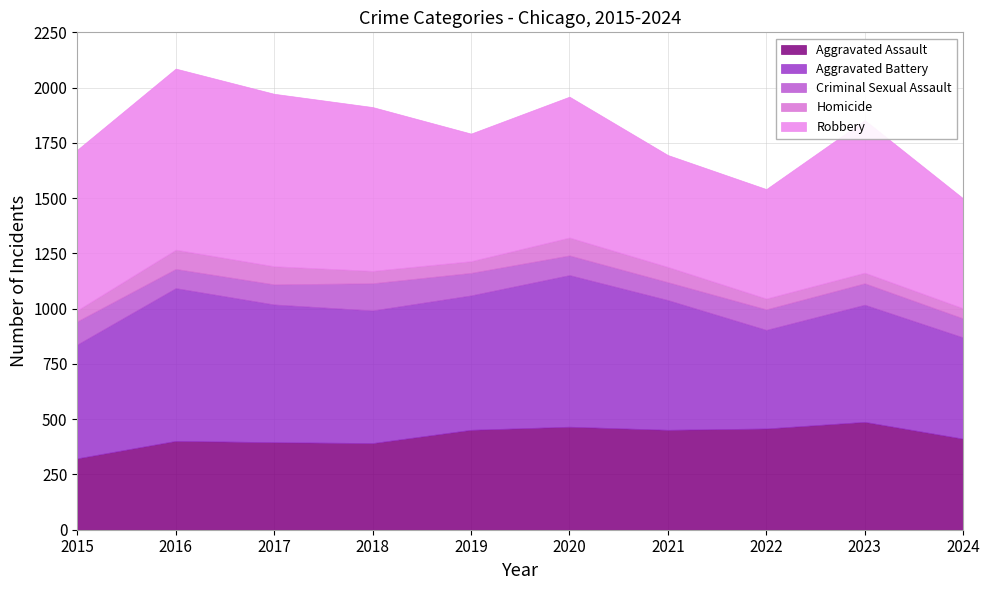

What are all the series names shown in the legend?

Aggravated Assault, Aggravated Battery, Criminal Sexual Assault, Homicide, Robbery